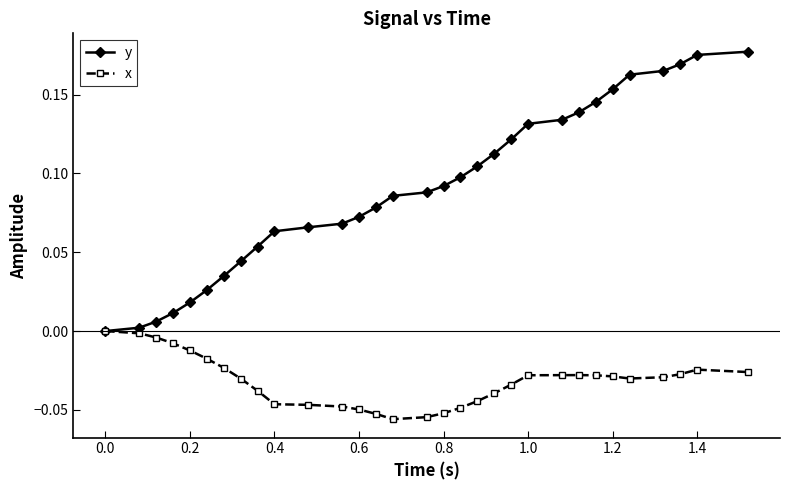

Which series has the largest total across all categories?

y